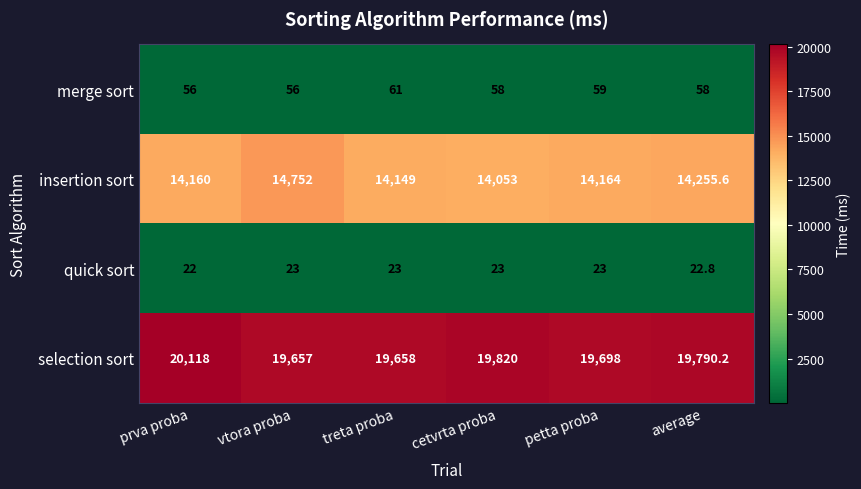

True or false: quick sort has a value of 23.0 at cetvrta proba.

True